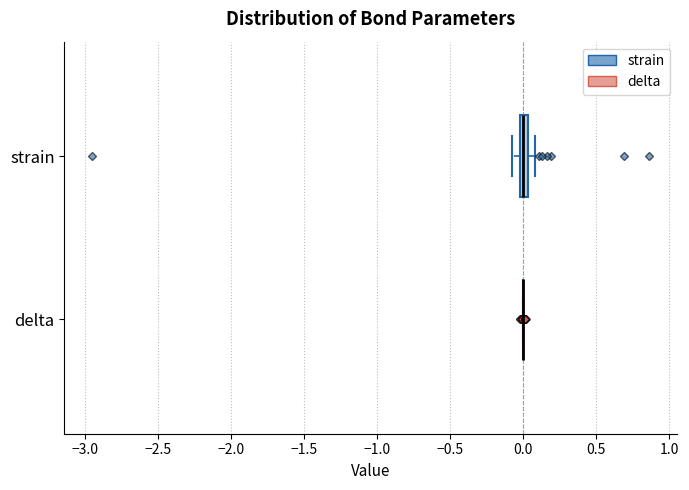

Which box is the widest, from its left edge to its right edge?

strain